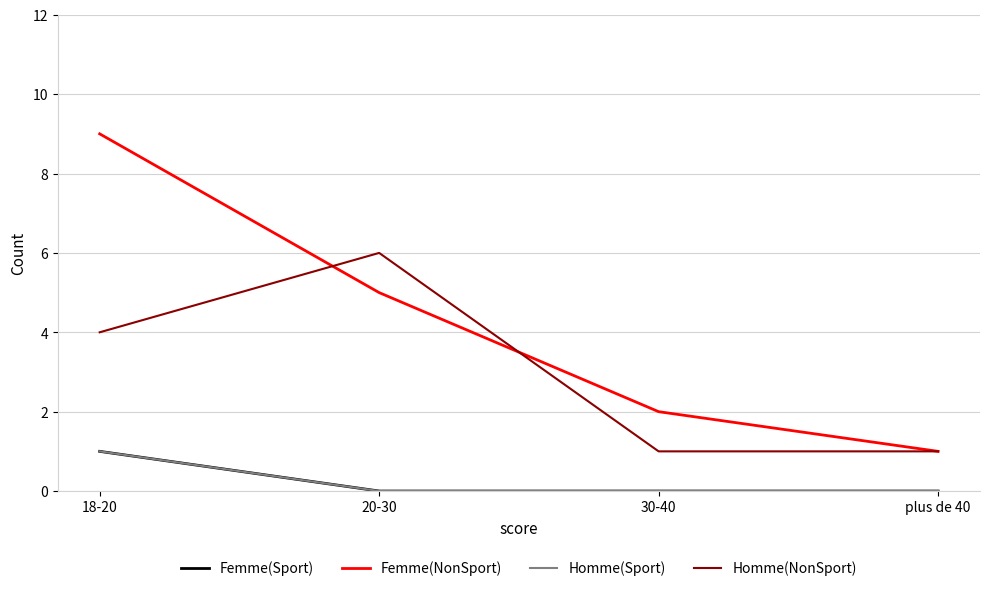

Does the chart have visible grid lines?

Yes